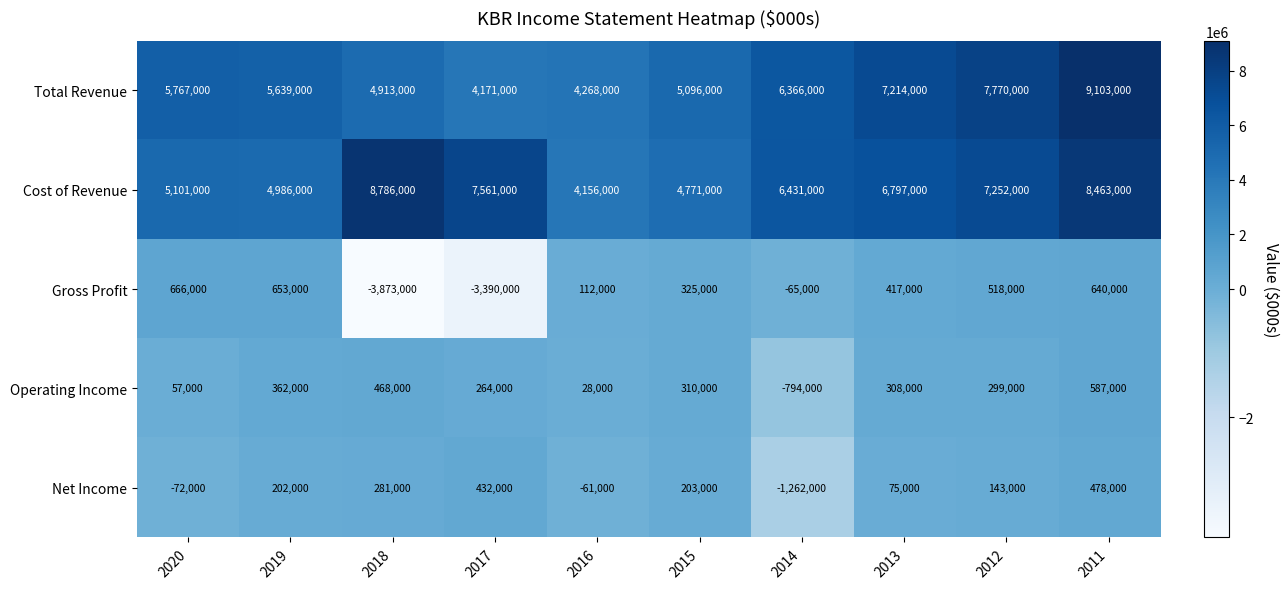

At which category is the sum across all series the highest?

2011